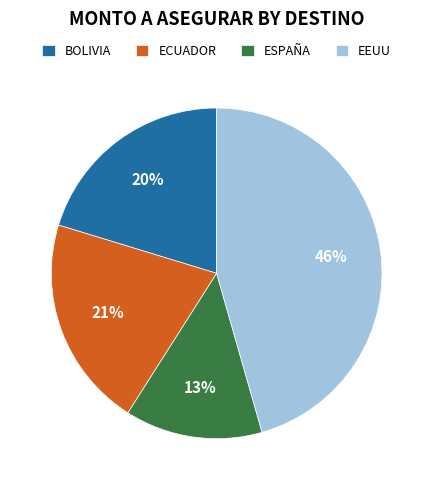

Is it true that EEUU is 46% of the pie?

True